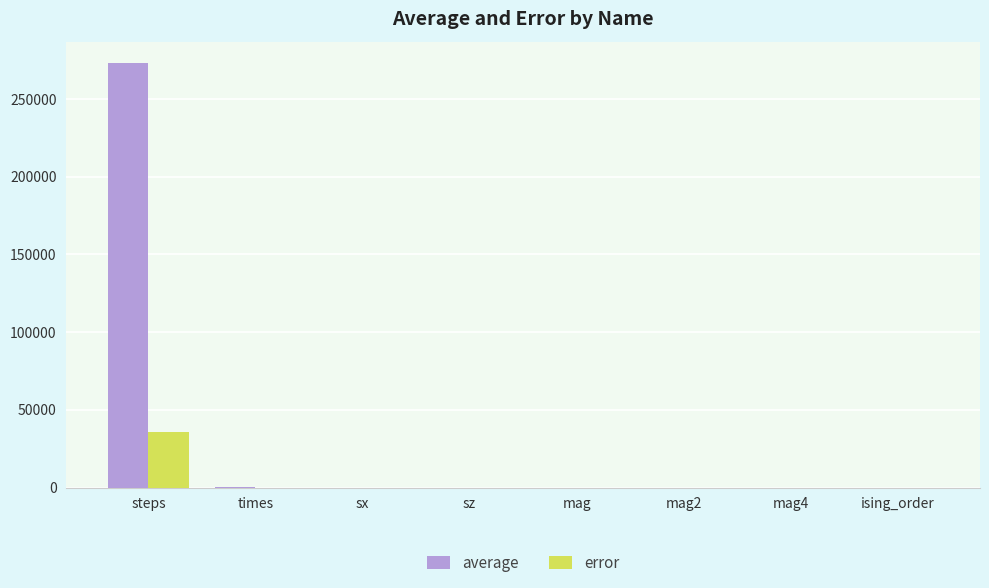

What is the sum of all error values?

35731.5